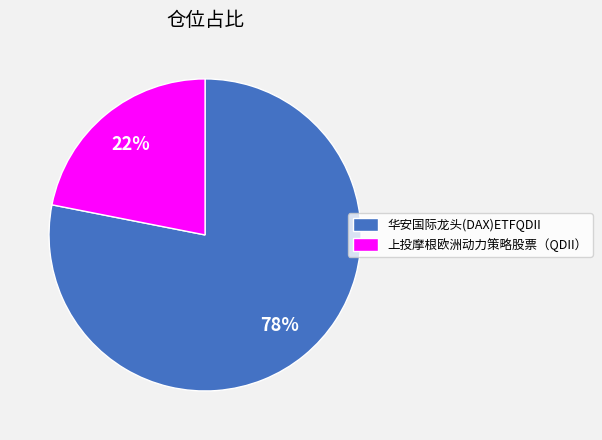

What is the ratio of the value at 上投摩根欧洲动力策略股票（QDII） to the value at 华安国际龙头(DAX)ETFQDII?

0.3